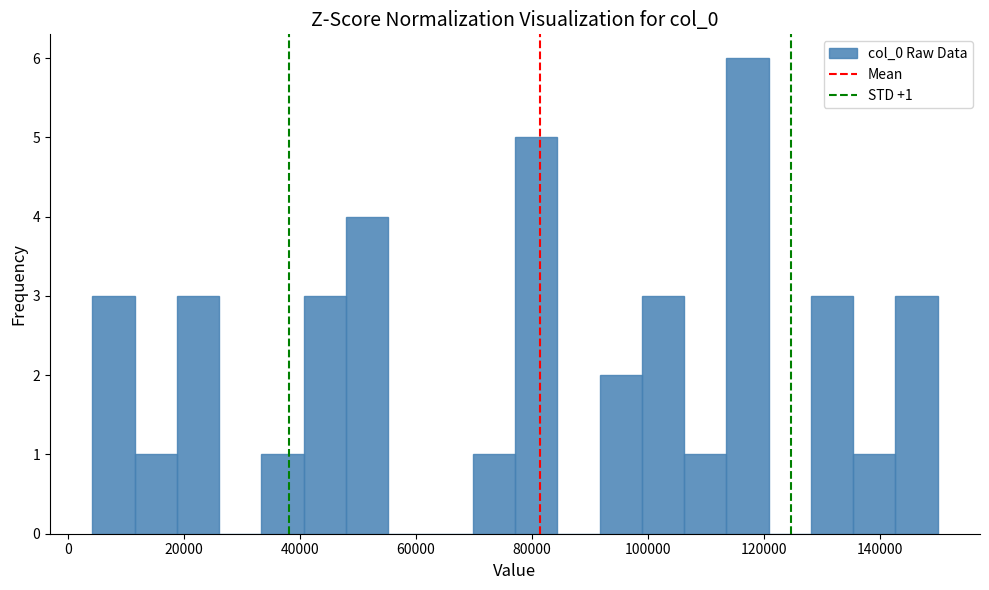

Read against the x-axis, roughly where is the centre of the tallest bar?

118000